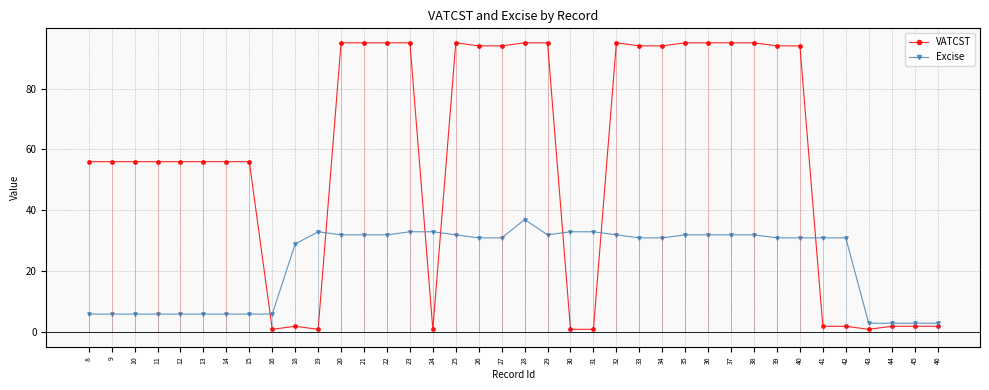

True or false: VATCST has more than 0 points higher than both neighbors.

True